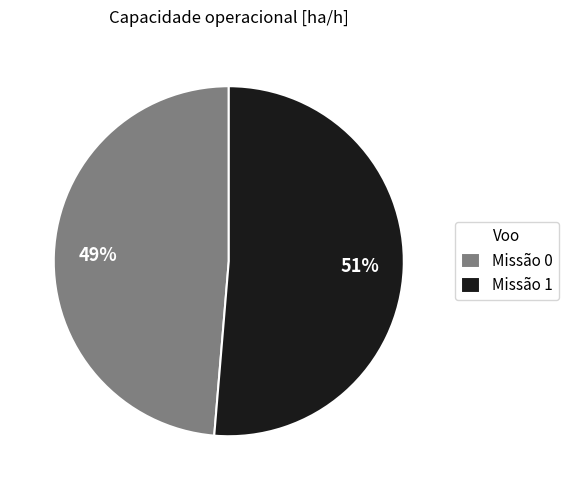

Rank the categories by value from highest to lowest.

Missão 1, Missão 0